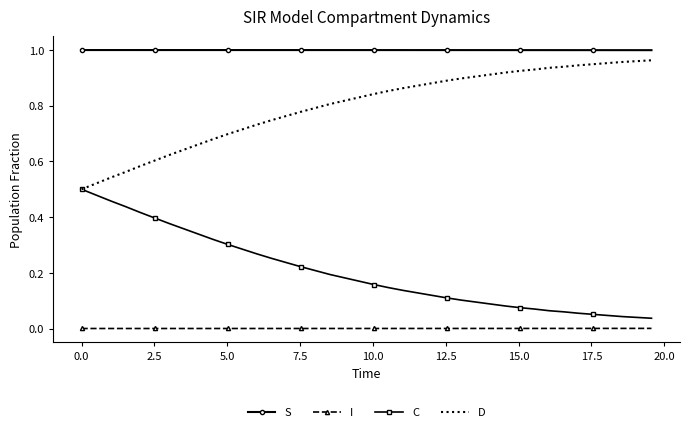

True or false: I and S intersect in this chart.

False